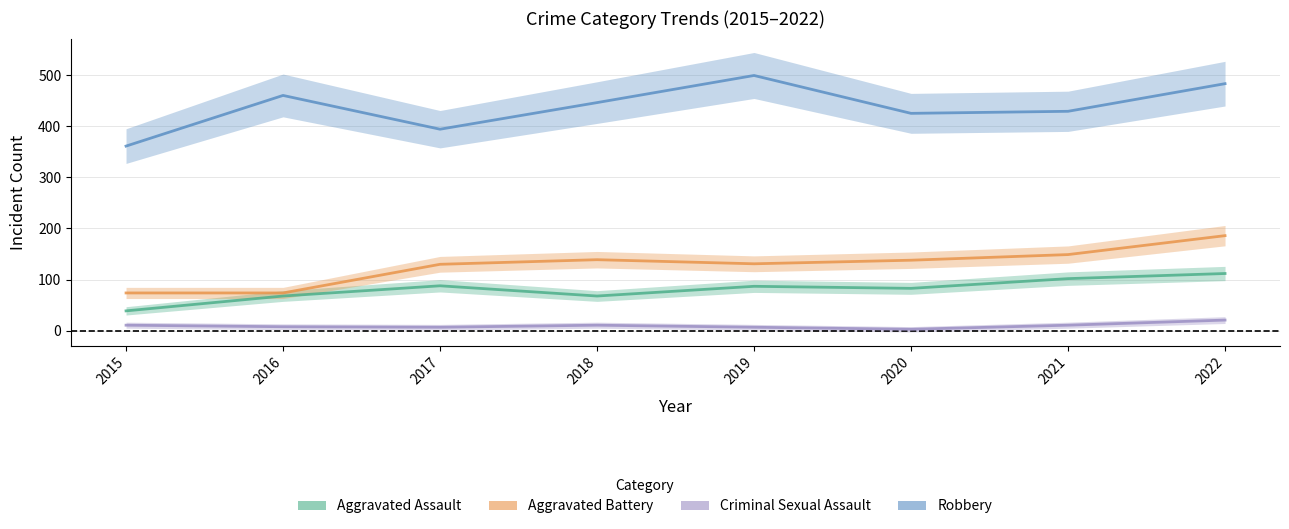

What is the difference between the highest and lowest values at 2018?

435